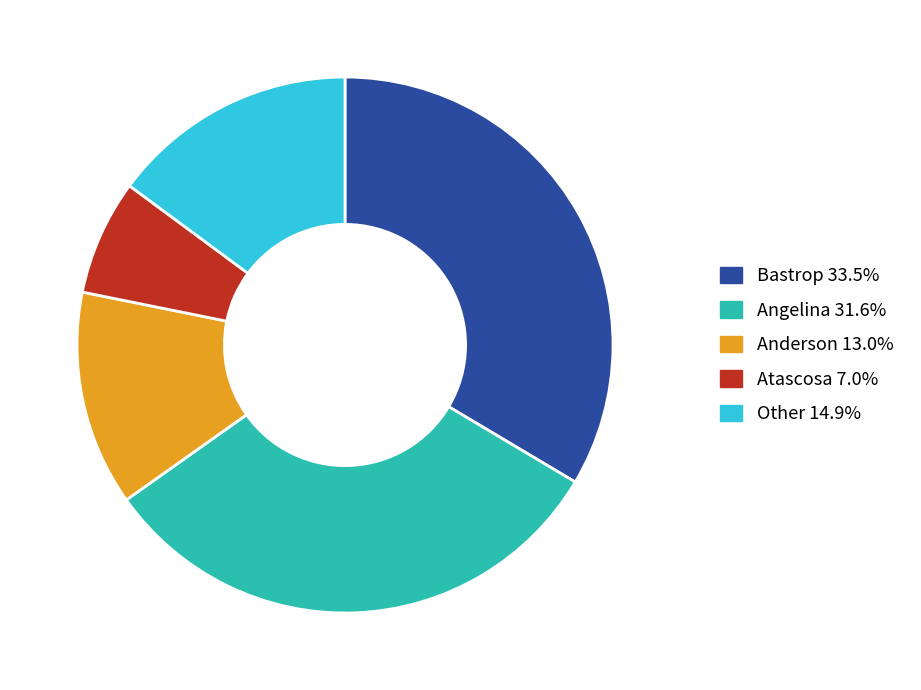

Is there a majority slice in this chart?

No